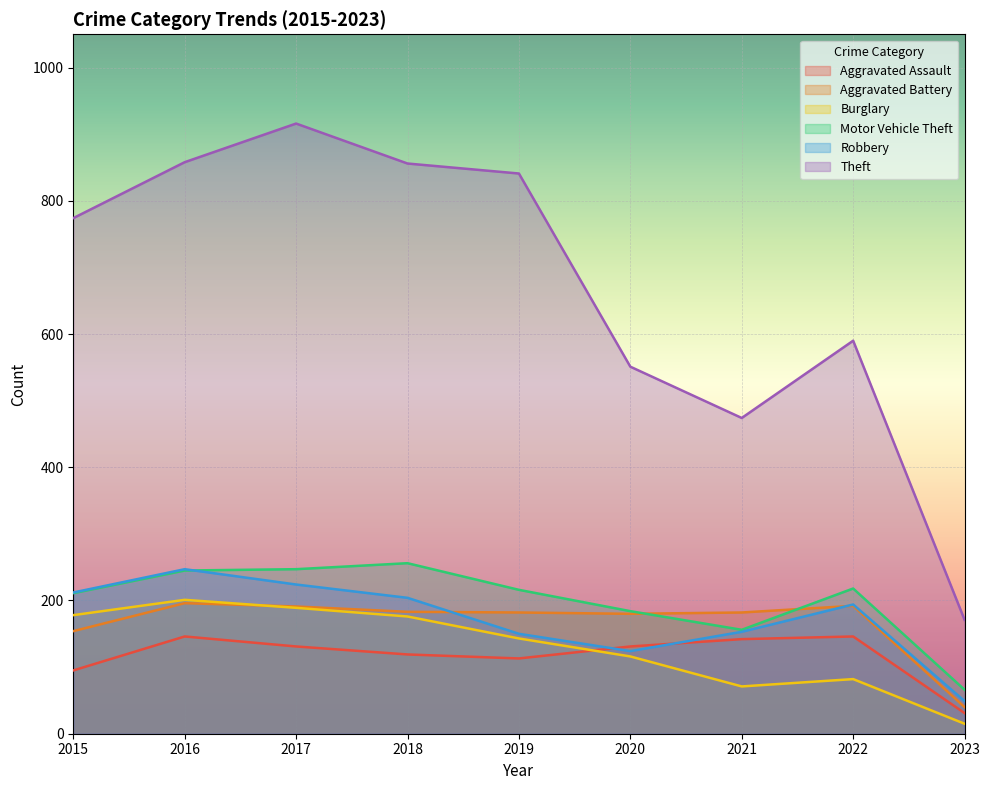

Reading left to right, what are all the values shown in this chart?

Aggravated Assault: 2015=95	2016=146	2017=131	2018=119	2019=113	2020=131	2021=142	2022=146	2023=31
Aggravated Battery: 2015=154	2016=196	2017=191	2018=183	2019=182	2020=180	2021=182	2022=192	2023=40
Burglary: 2015=178	2016=201	2017=189	2018=176	2019=143	2020=116	2021=71	2022=82	2023=15
Motor Vehicle Theft: 2015=211	2016=245	2017=247	2018=256	2019=216	2020=184	2021=156	2022=218	2023=66
Robbery: 2015=212	2016=247	2017=224	2018=204	2019=150	2020=124	2021=153	2022=194	2023=49
Theft: 2015=774	2016=858	2017=916	2018=856	2019=841	2020=551	2021=474	2022=590	2023=171